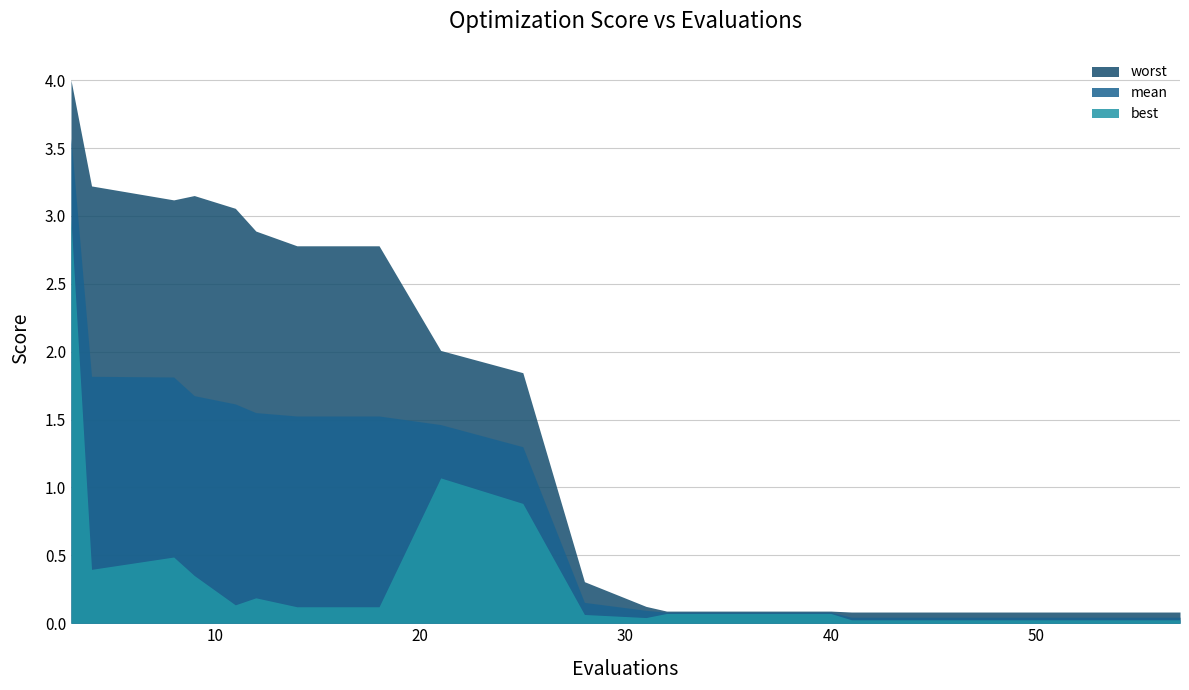

Does the chart display data point markers on the line(s)?

No